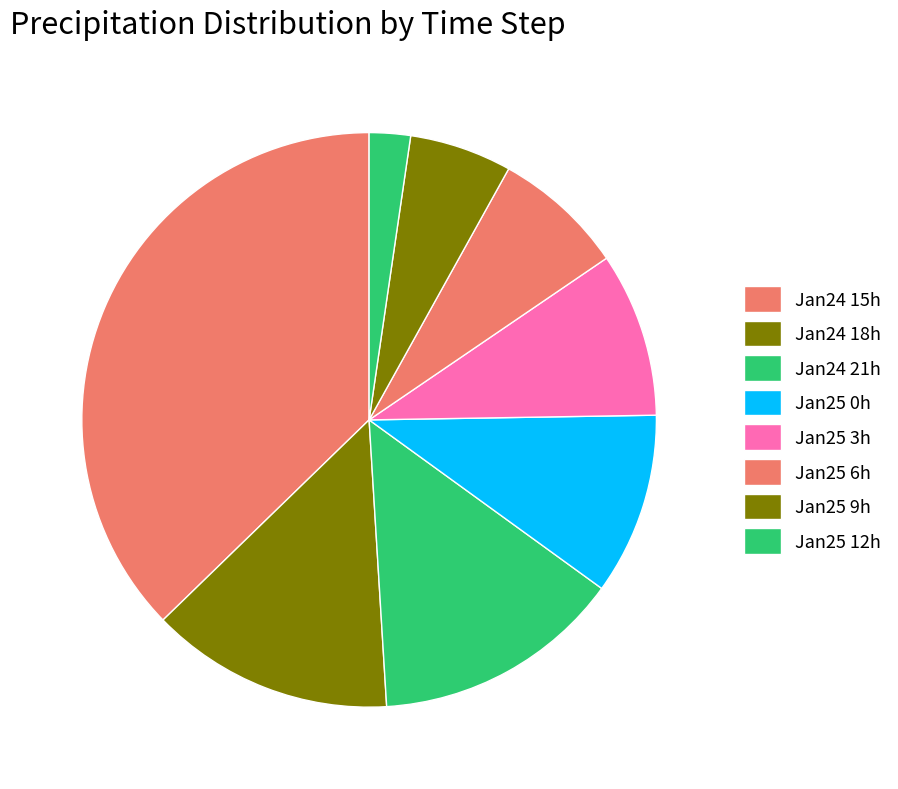

Count the number of slices in the pie.

8